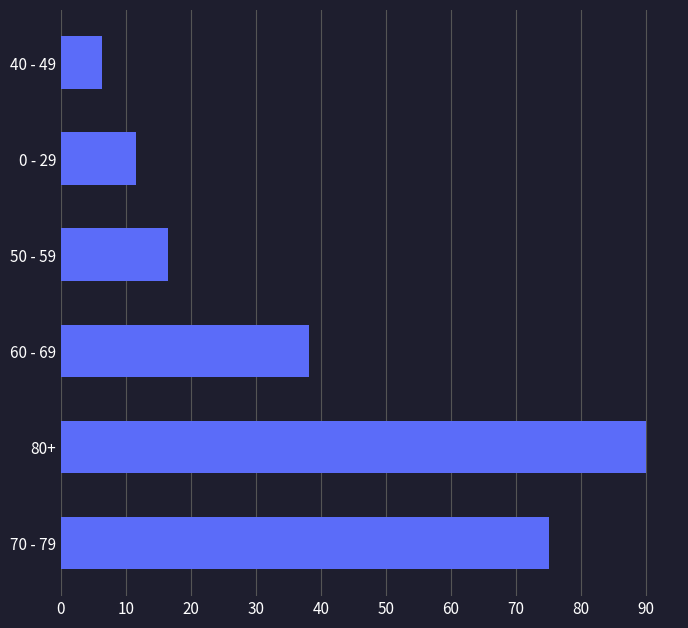

Rank the categories by value from highest to lowest.

80+, 70 - 79, 60 - 69, 50 - 59, 0 - 29, 40 - 49